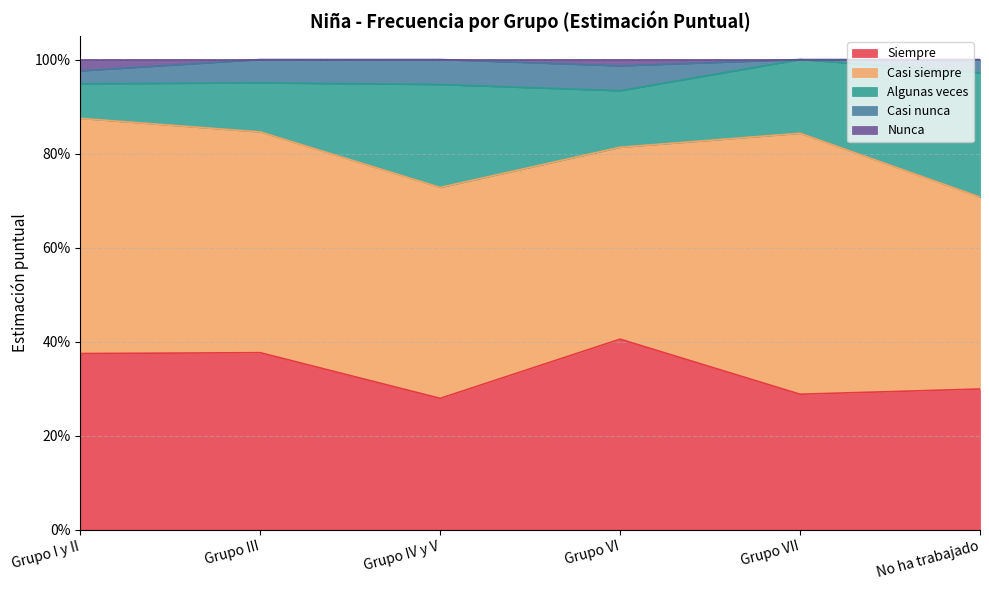

Does the chart have visible grid lines?

Yes